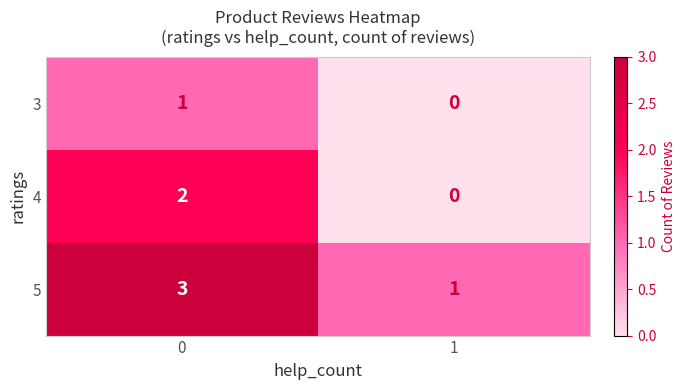

Is the value of 4 at 0 greater than the value of 3 at 1?

Yes